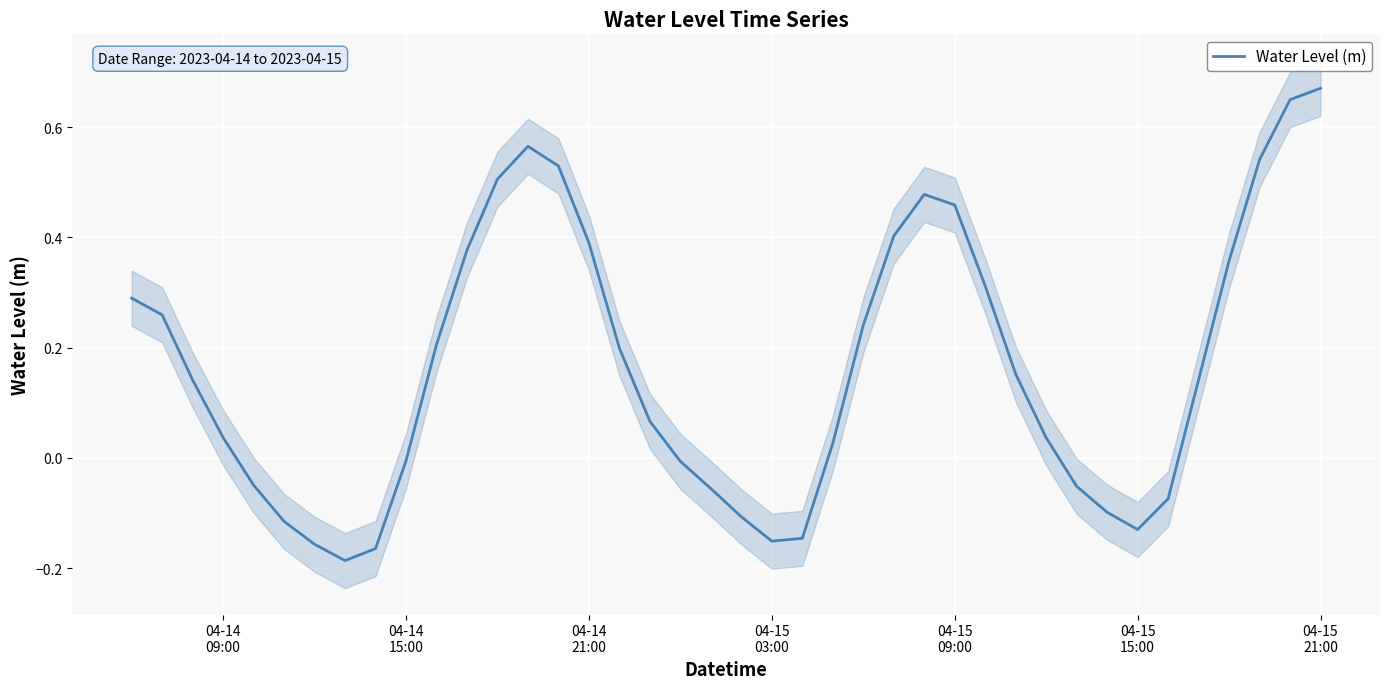

What position from the right is 04-15 15:00?

7